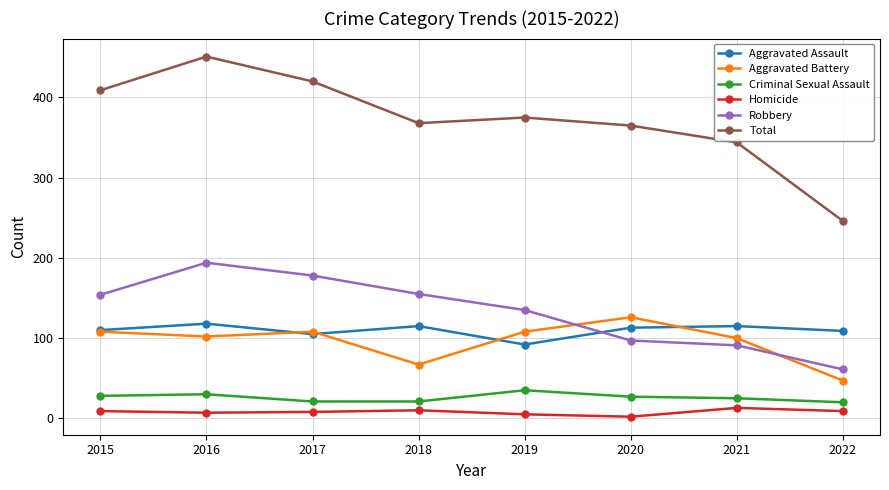

What is the sum of the Aggravated Assault values at 2019 and 2021?

207